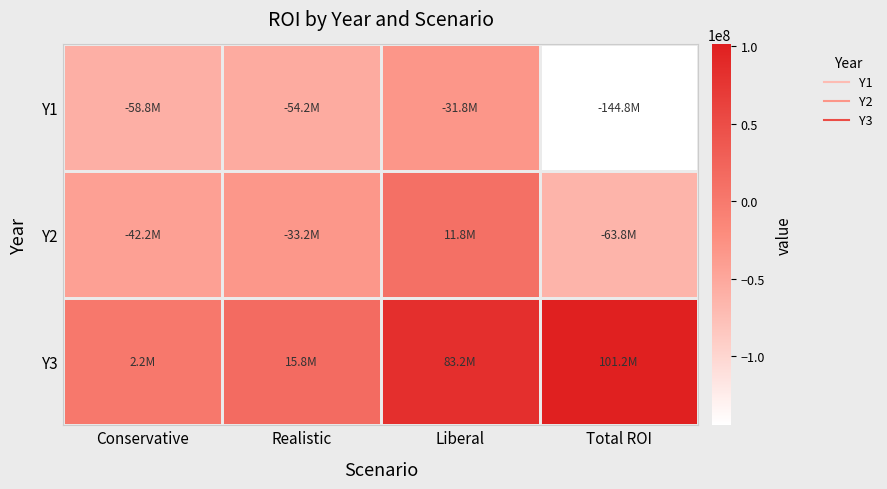

At how many categories does at least one series exceed -30503309?

4